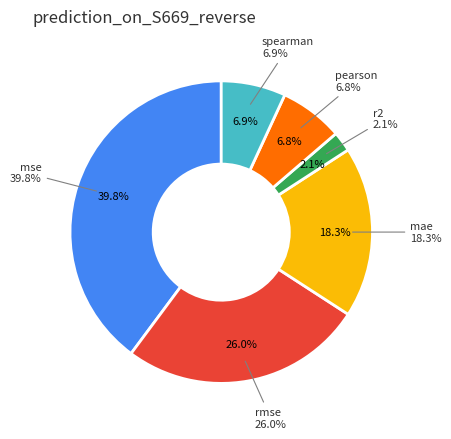

Does mse account for over 50% of the chart?

No